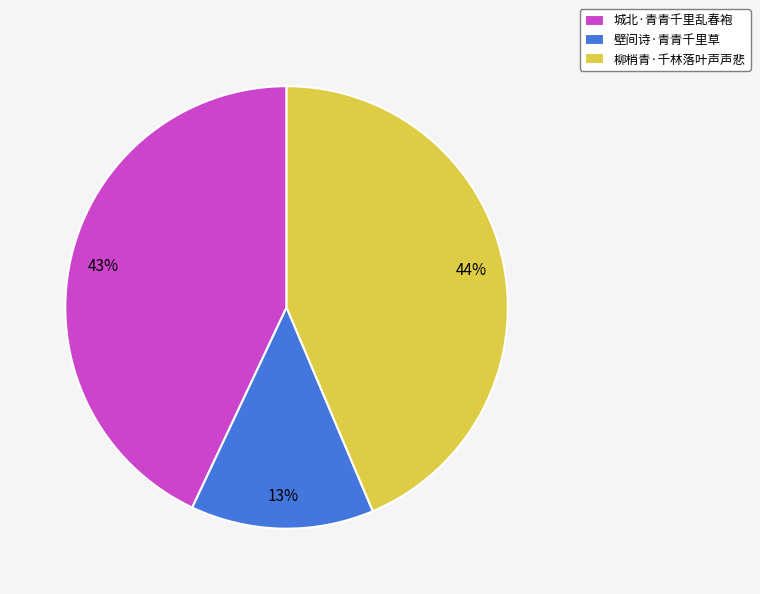

To the nearest percent, what is the combined percentage of 柳梢青·千林落叶声声悲 and 城北·青青千里乱春袍?

87%